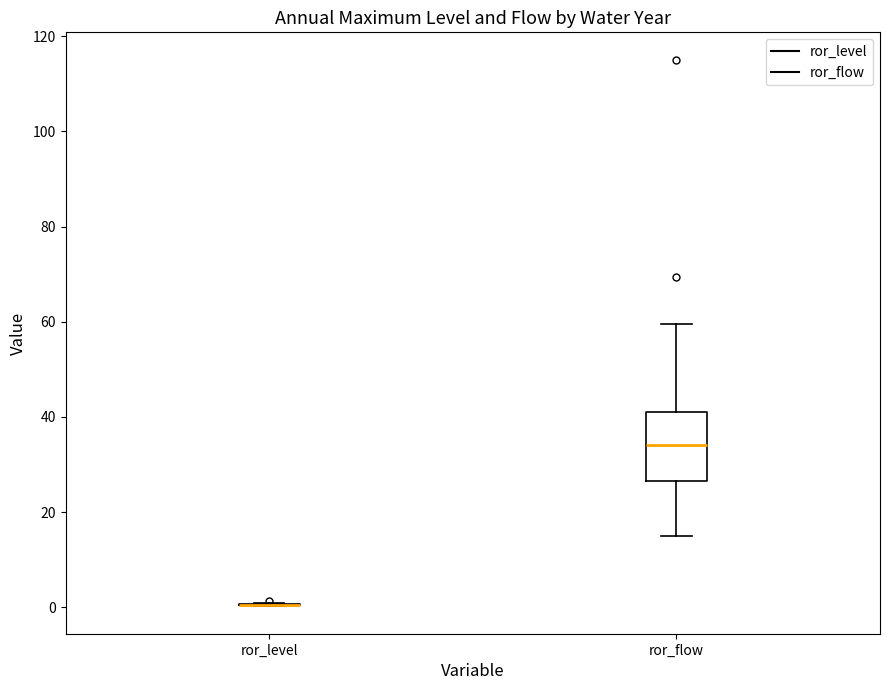

Reading left to right, transcribe this box plot: for each box, give where its median line is, the range the box spans, and where its two whiskers end, as read against the y-axis. The values are not printed on the chart, so give them approximately, as read against the axis.

ror_level: box collapsed to a line at 0, whiskers 0 to 0
ror_flow: median 34, box 26 to 40, whiskers 14 to 60